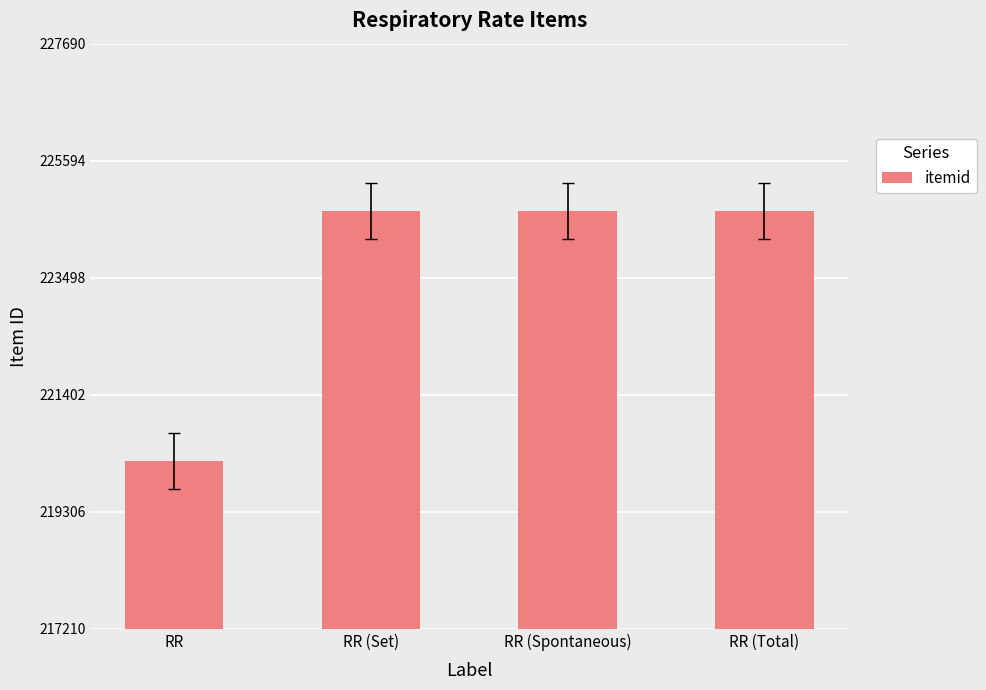

How many bars are there in total?

4